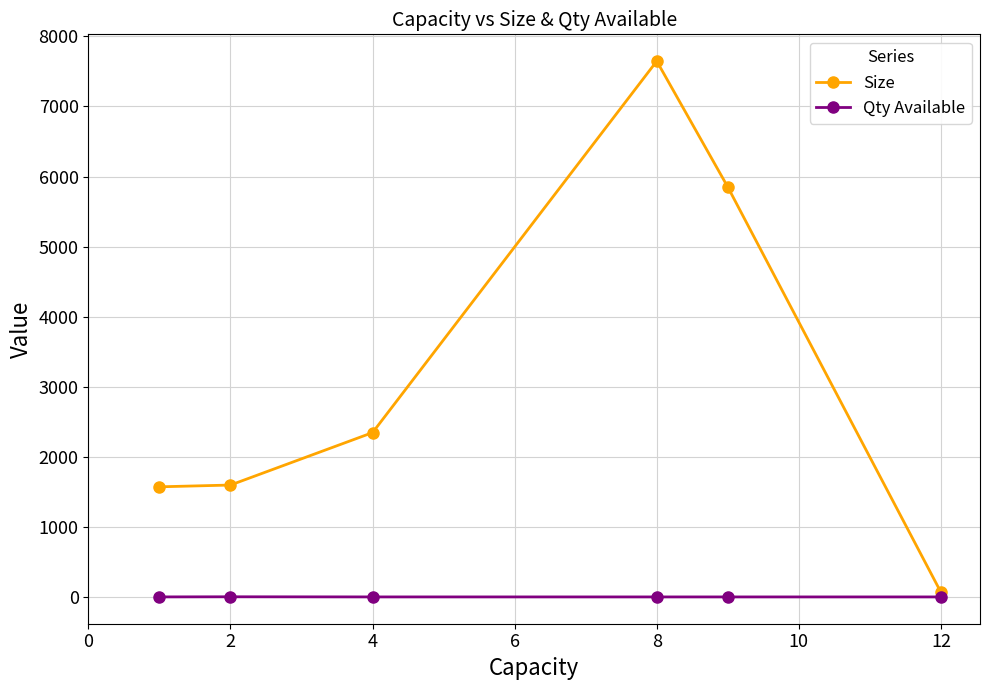

What is the difference between the maximum and minimum values in the Size series?

7578.9